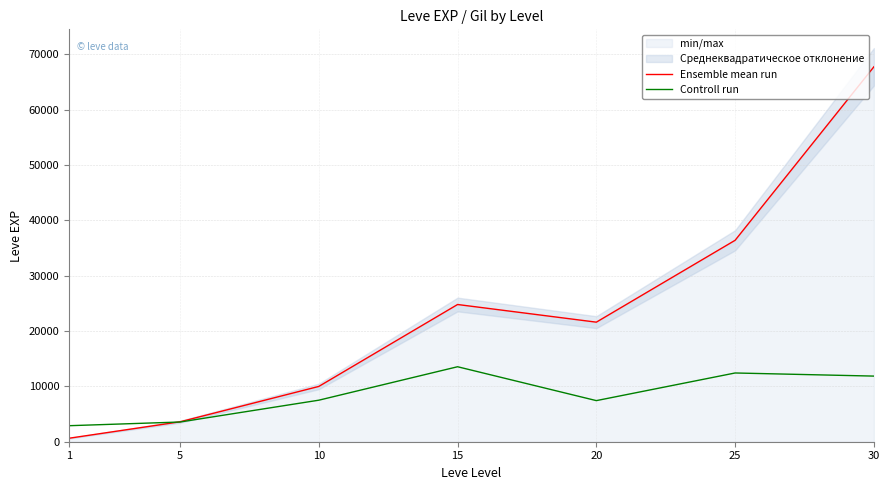

Which category has the highest value across all series?

30